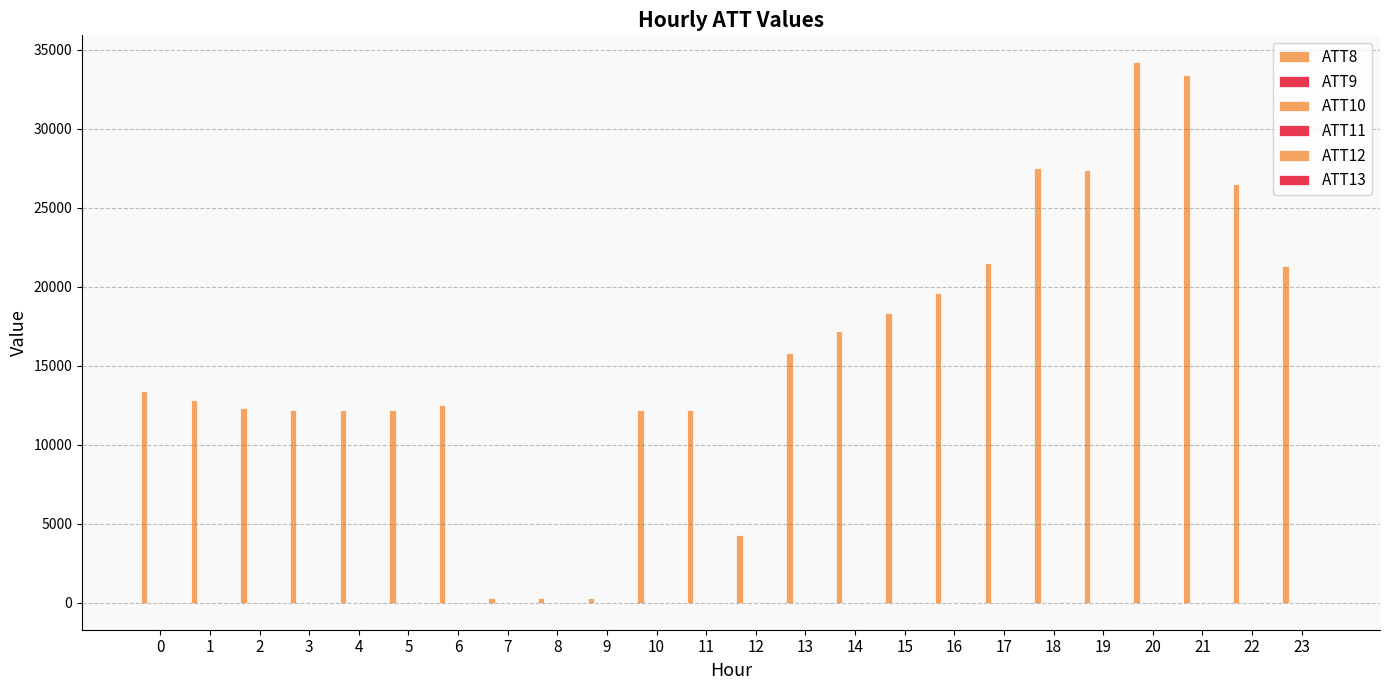

Which series changed the most between 5 and 21?

ATT8